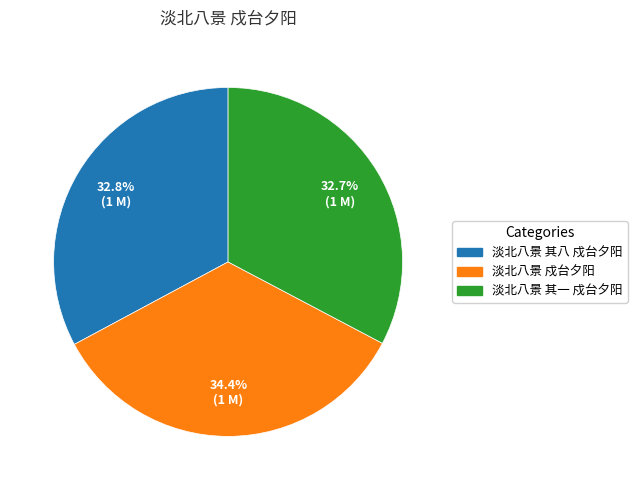

Which has a higher value, 淡北八景 其八 戍台夕阳 or 淡北八景 戍台夕阳?

淡北八景 戍台夕阳